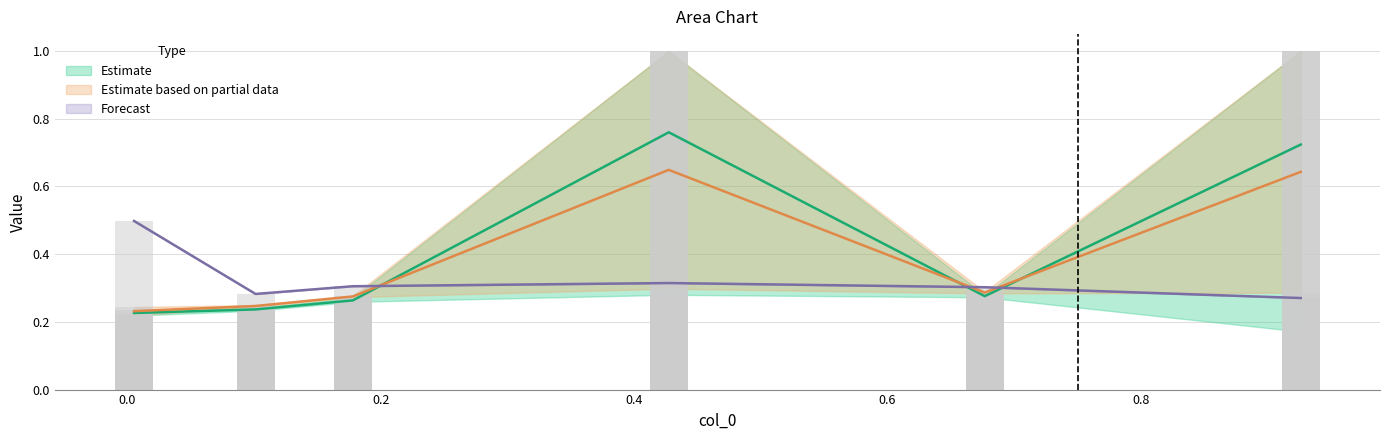

What is the maximum value for Forecast?

0.5